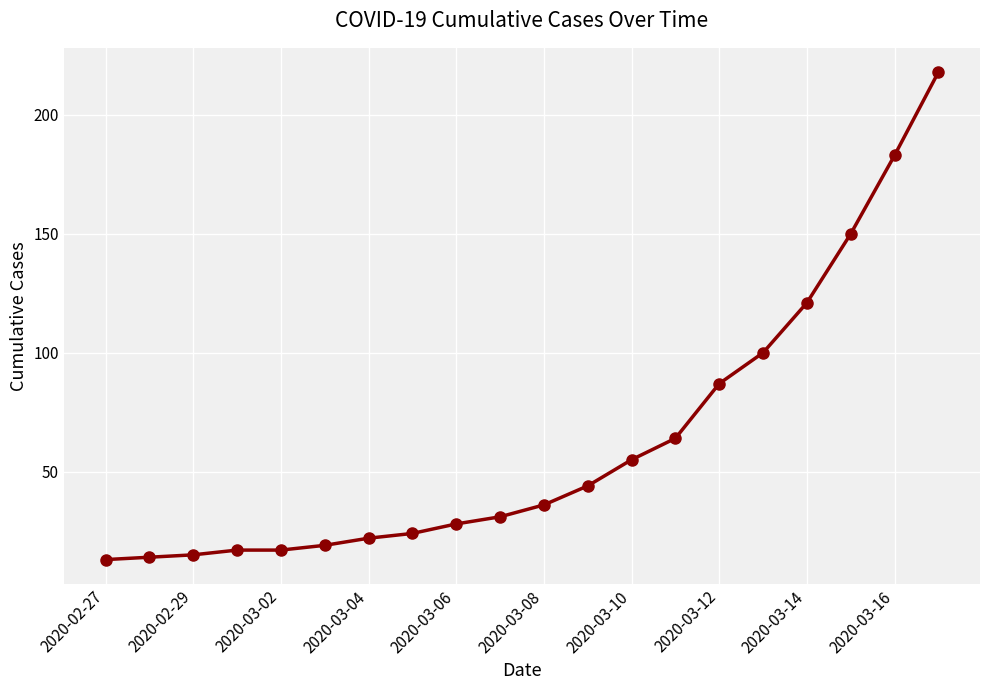

What is the greatest value displayed?

218